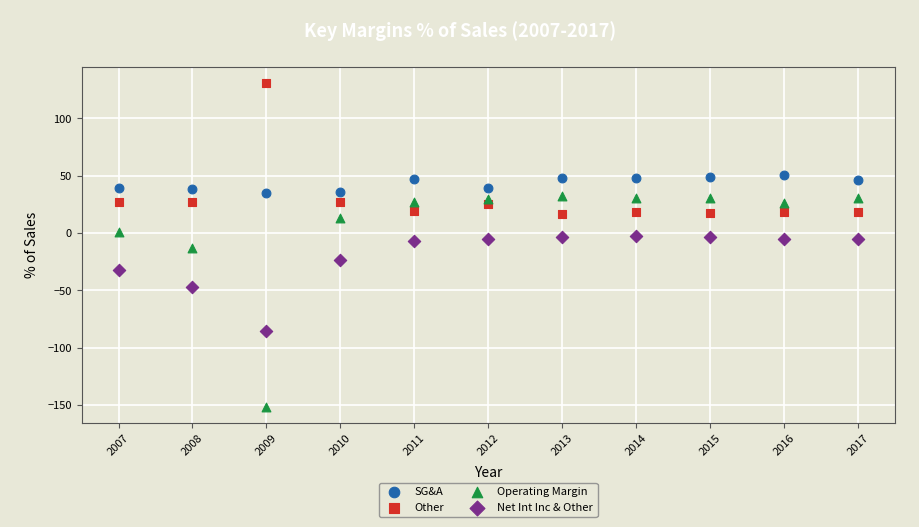

Which series has the largest Y range (max minus min)?

Operating Margin